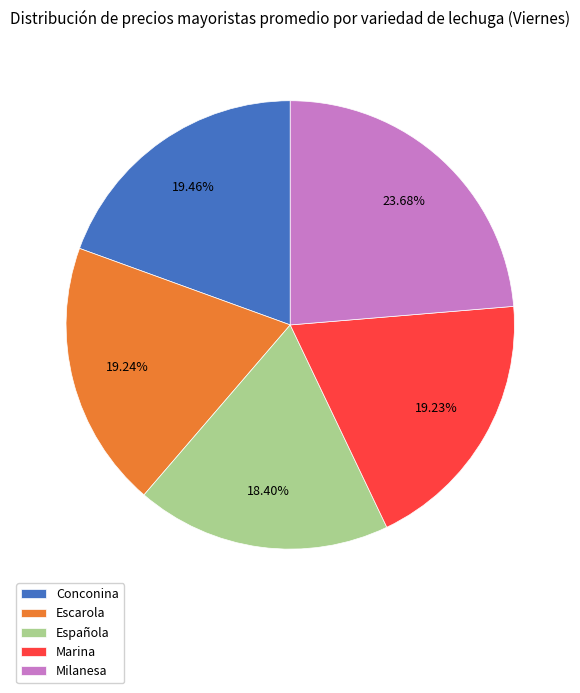

Do Escarola and Marina together represent more than half of the pie?

No